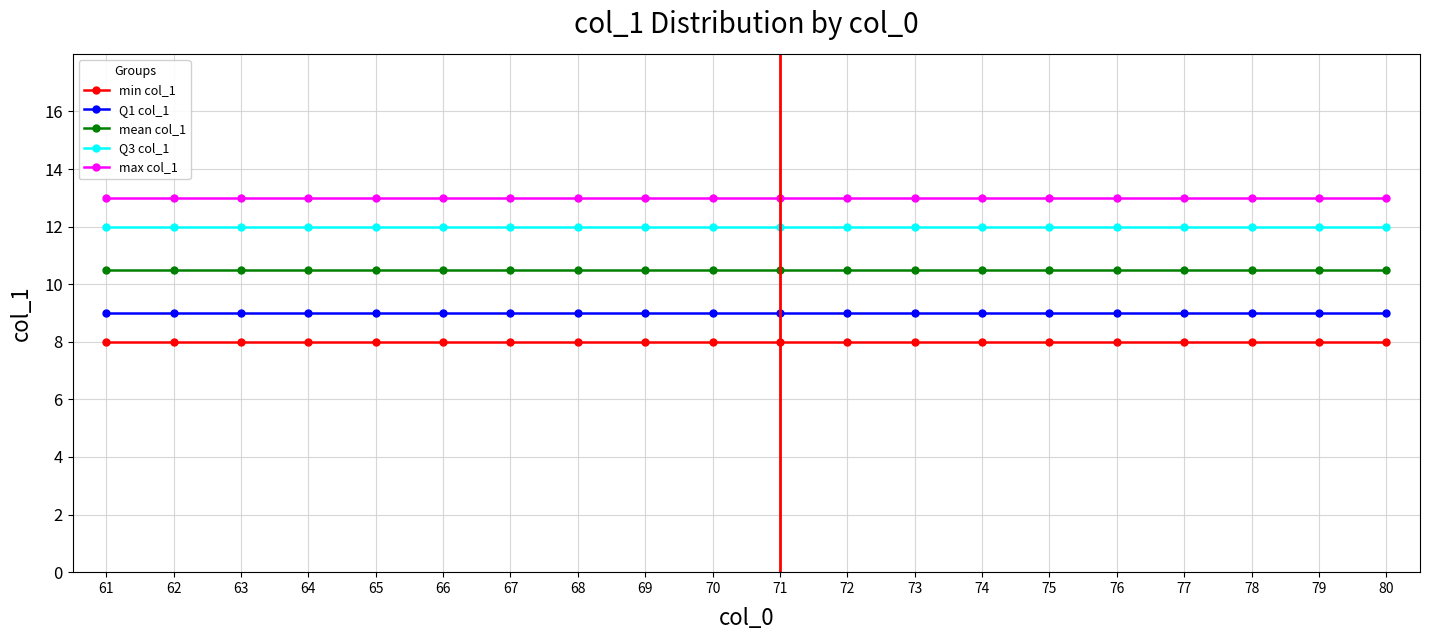

What is the highest value of the Q1 col_1 series?

9.0